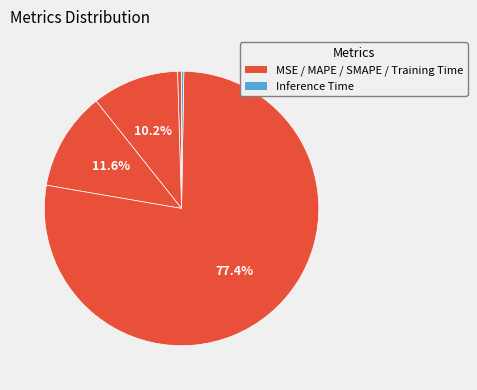

Count the number of slices in the pie.

5